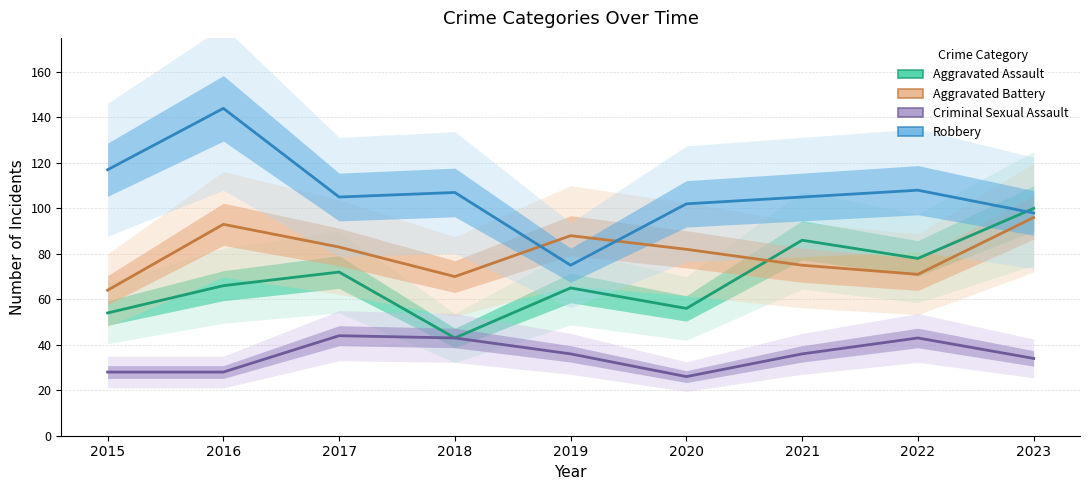

At which category does Criminal Sexual Assault reach its first local peak?

2017